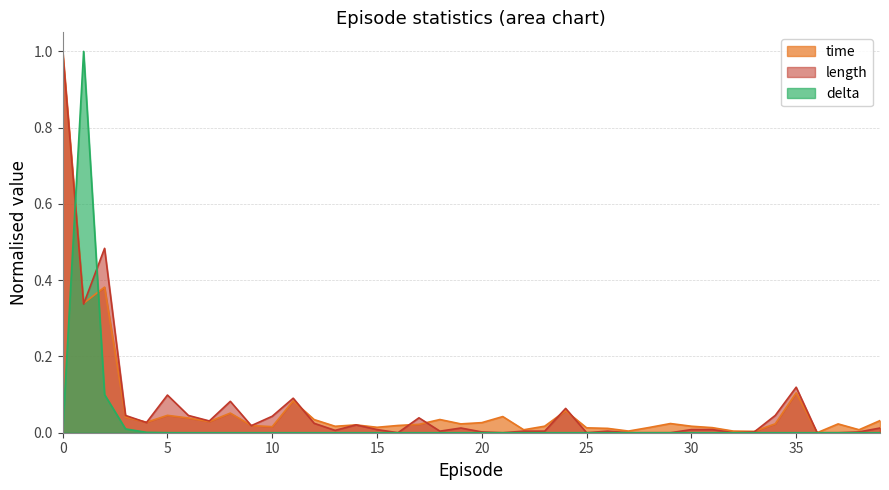

What is the difference between the maximum and second lowest values in the delta series?

1.0